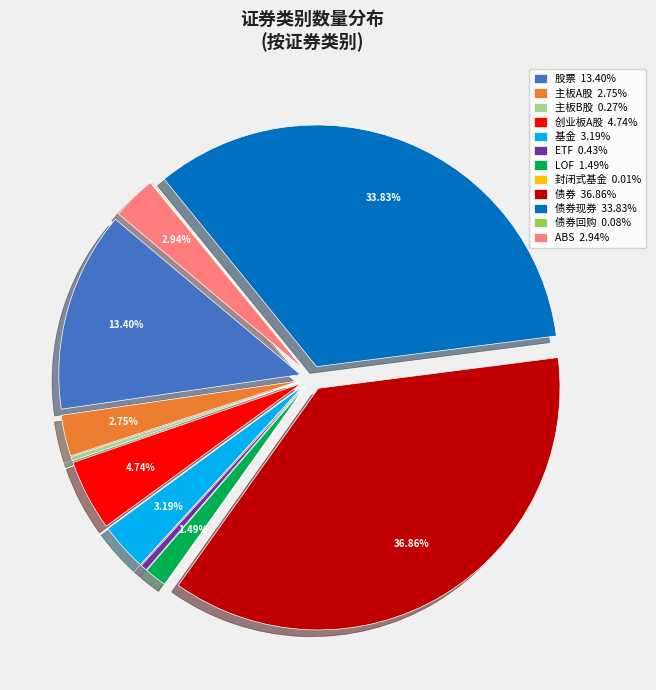

How many segments does this pie chart have?

12